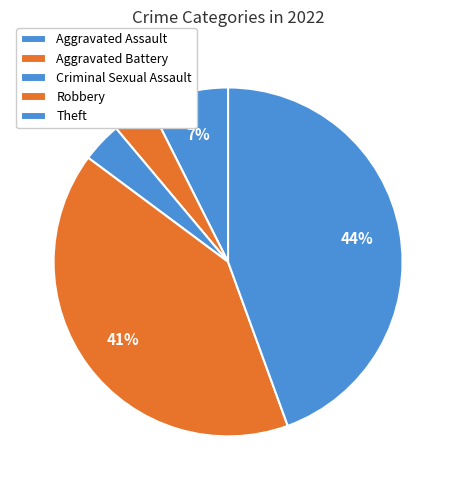

What portion of the pie excludes Robbery?

59.3%